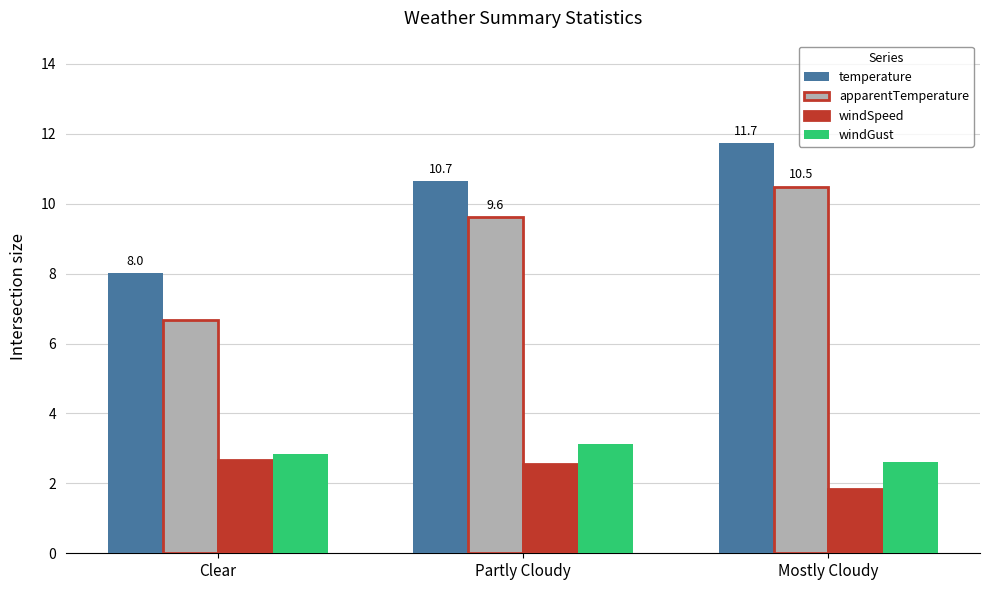

Reading left to right, extract all data points from this chart.

temperature: Clear=8.0	Partly Cloudy=10.7	Mostly Cloudy=11.7
apparentTemperature: Clear=6.7	Partly Cloudy=9.6	Mostly Cloudy=10.5
windSpeed: Clear=2.7	Partly Cloudy=2.6	Mostly Cloudy=1.8
windGust: Clear=2.8	Partly Cloudy=3.1	Mostly Cloudy=2.6